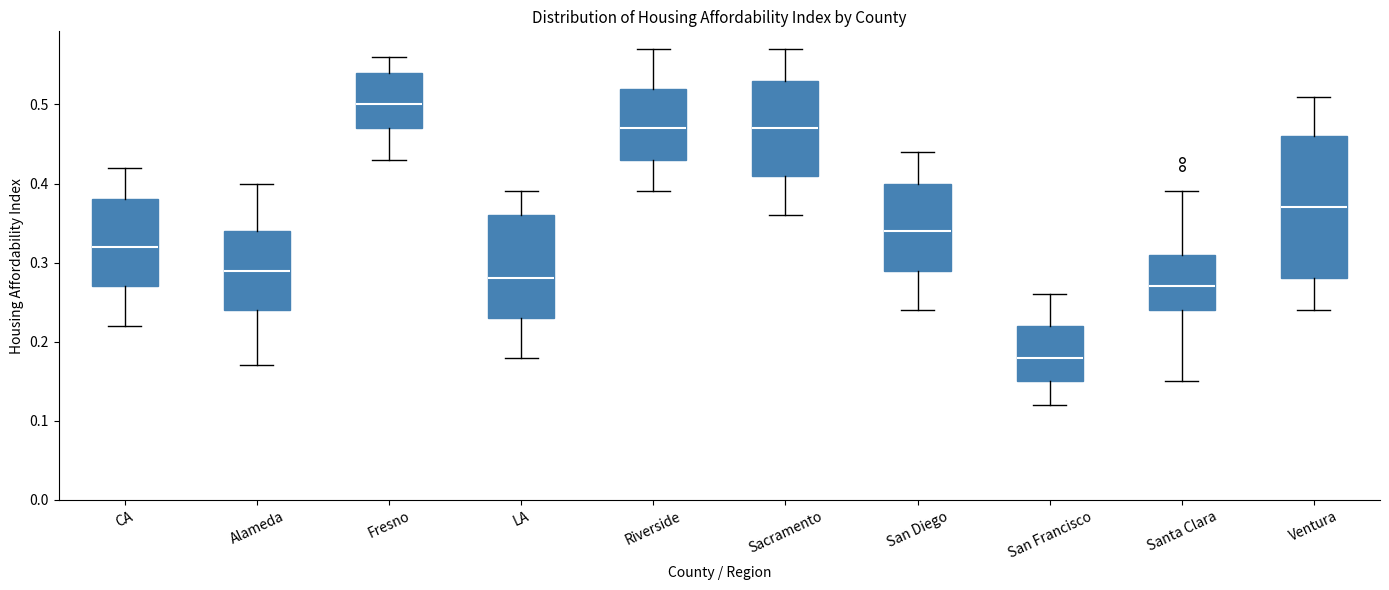

Reading left to right, transcribe this box plot: for each box, give where its median line is, the range the box spans, and where its two whiskers end, as read against the y-axis. The values are not printed on the chart, so give them approximately, as read against the axis.

CA: median 0.32, box 0.27 to 0.38, whiskers 0.22 to 0.42
Alameda: median 0.29, box 0.24 to 0.34, whiskers 0.17 to 0.40
Fresno: median 0.50, box 0.47 to 0.54, whiskers 0.43 to 0.56
LA: median 0.28, box 0.23 to 0.36, whiskers 0.18 to 0.39
Riverside: median 0.47, box 0.43 to 0.52, whiskers 0.39 to 0.57
Sacramento: median 0.47, box 0.41 to 0.53, whiskers 0.36 to 0.57
San Diego: median 0.34, box 0.29 to 0.40, whiskers 0.24 to 0.44
San Francisco: median 0.18, box 0.15 to 0.22, whiskers 0.12 to 0.26
Santa Clara: median 0.27, box 0.24 to 0.31, whiskers 0.15 to 0.39
Ventura: median 0.37, box 0.28 to 0.46, whiskers 0.24 to 0.51